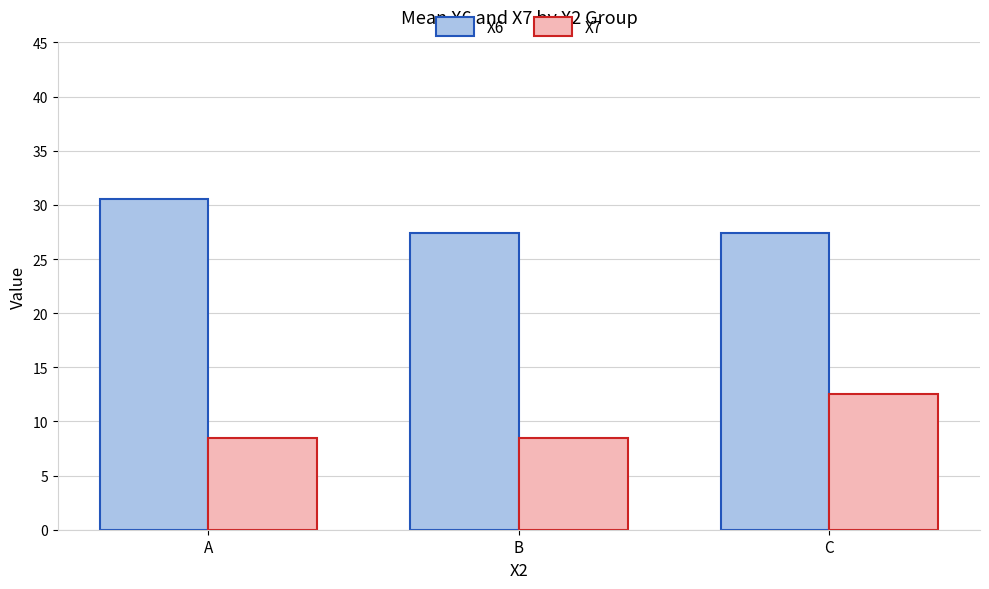

Which series has the widest spread of values?

X7